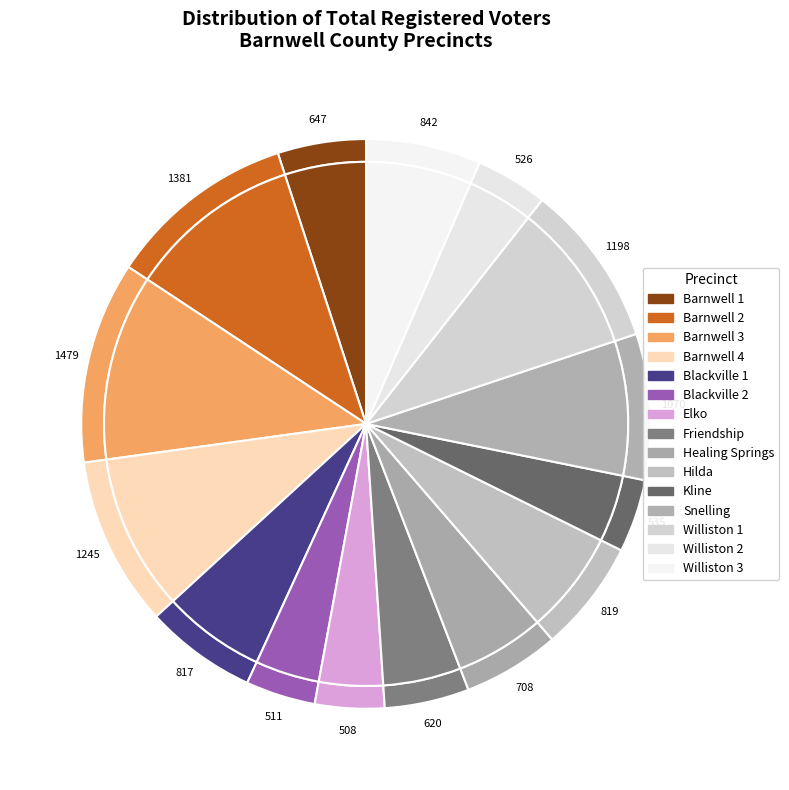

Does Barnwell 3 represent more than half of the total?

No